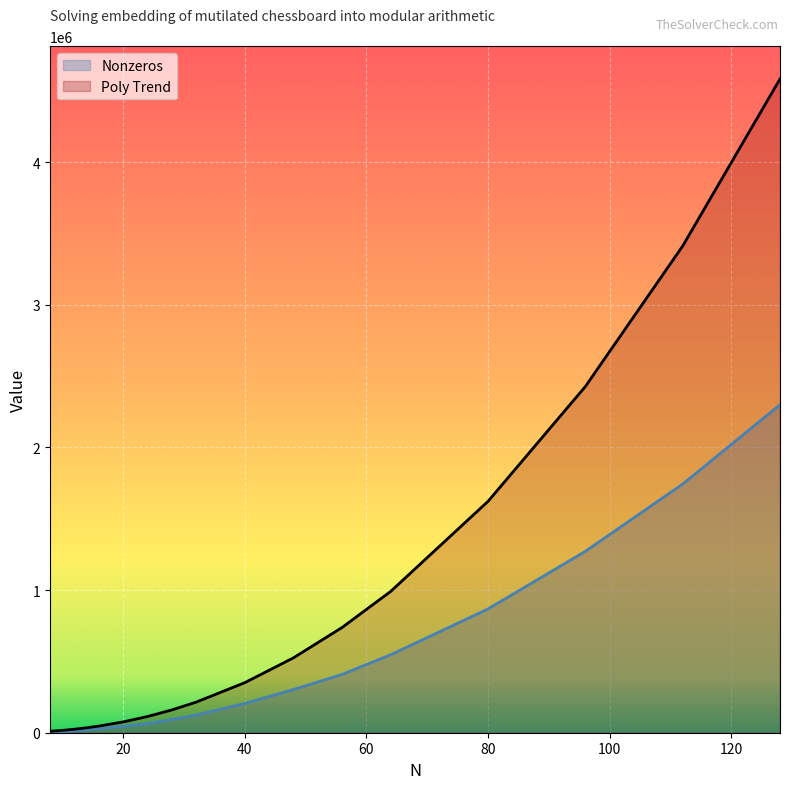

True or false: Nonzeros and Poly Trend intersect in this chart.

False